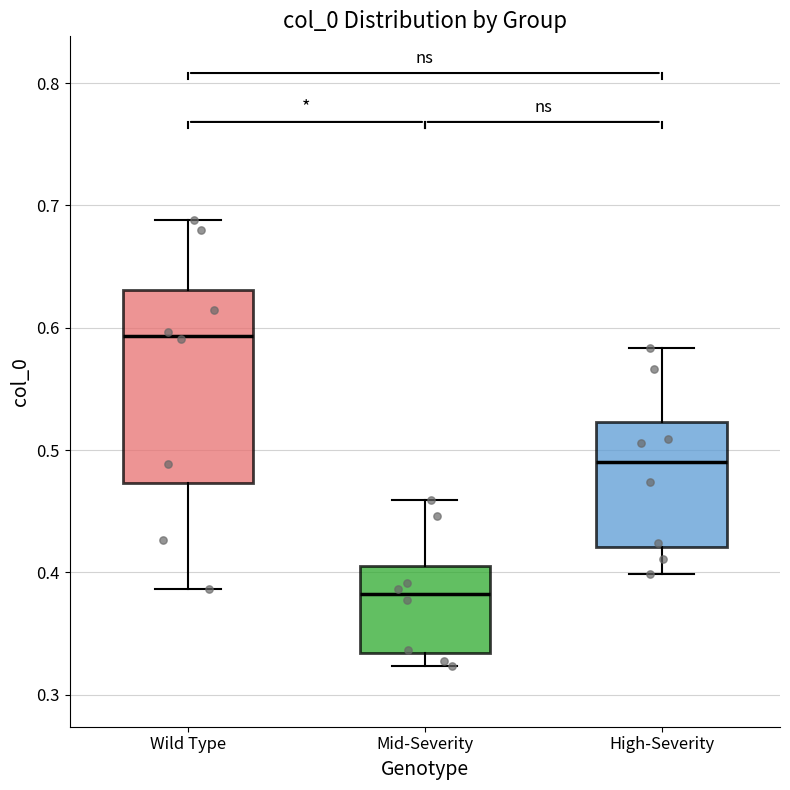

Which box has the lowest median line?

Mid-Severity